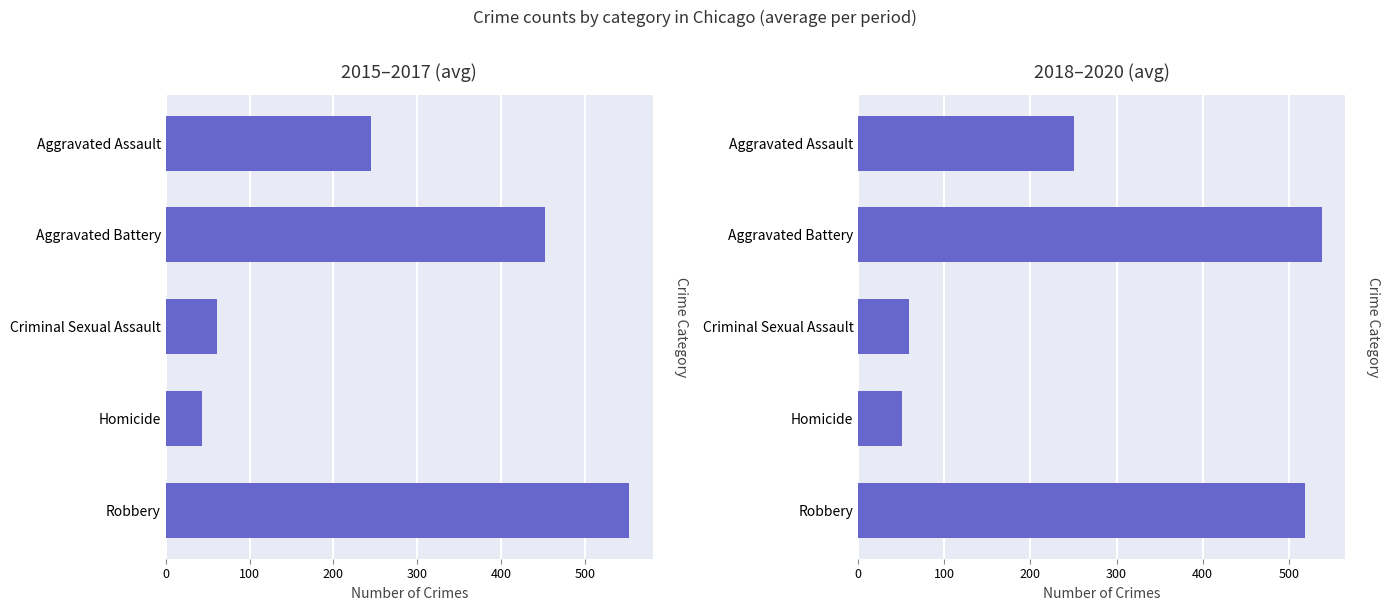

Reading left to right, extract all data points from this chart.

2015–2017 (avg): 245.3	452.7	60.7	42.7	553.0
2018–2020 (avg): 250.7	538.7	59.3	50.7	519.0